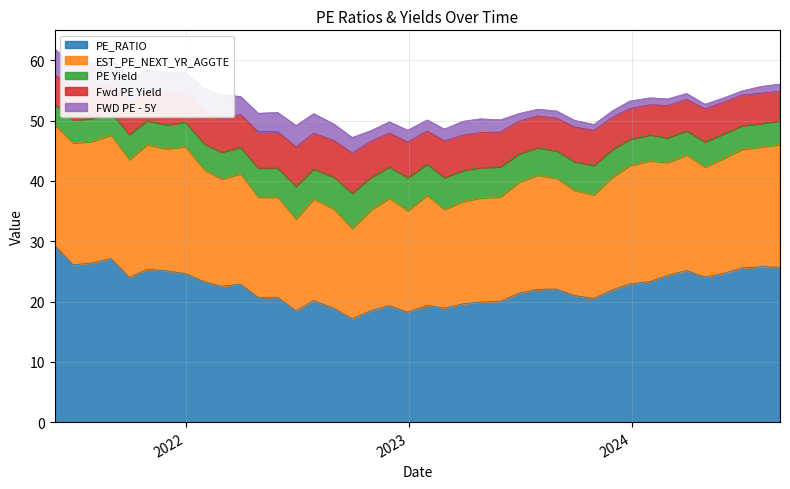

In EST_PE_NEXT_YR_AGGTE, how many points are lower than both neighbors (excluding endpoints)?

11